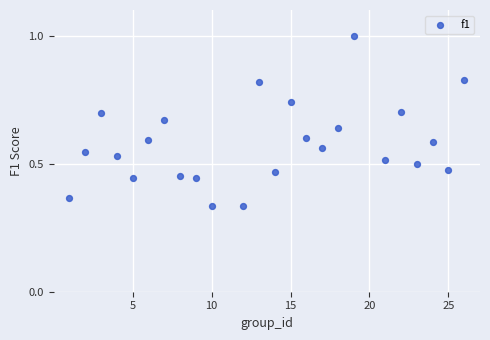

What is the range of X values (max minus min)?

25.0